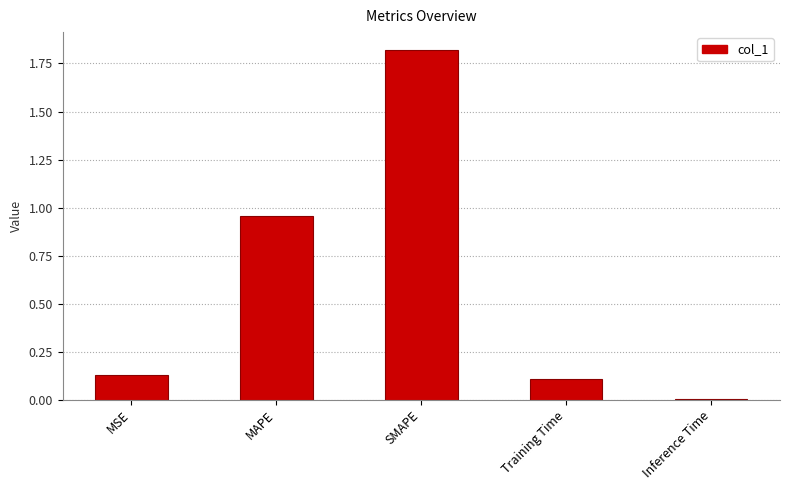

What is the difference between the values at SMAPE and MAPE?

0.9